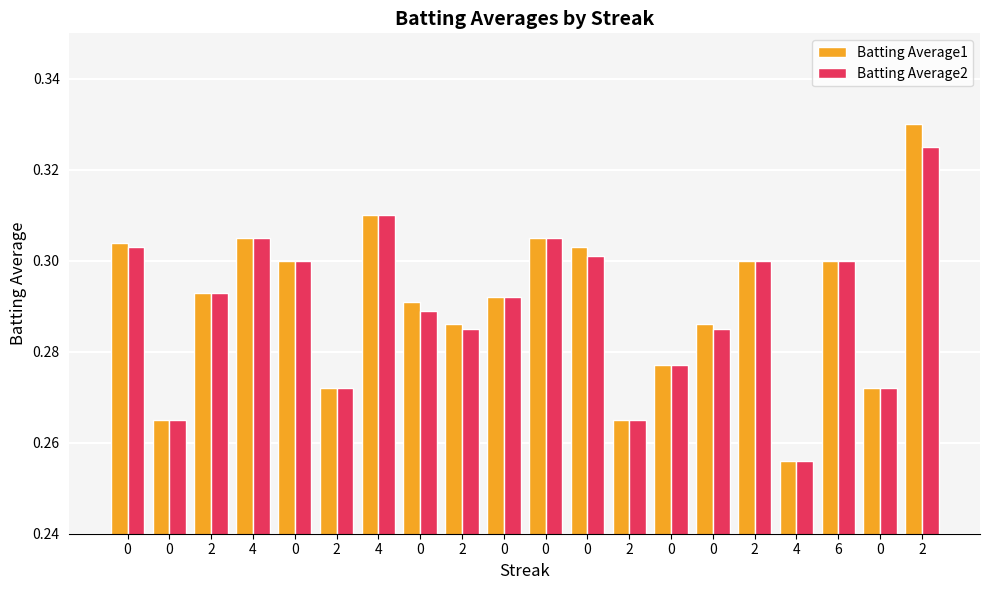

Which category has the highest value in the Batting Average2 series?

2